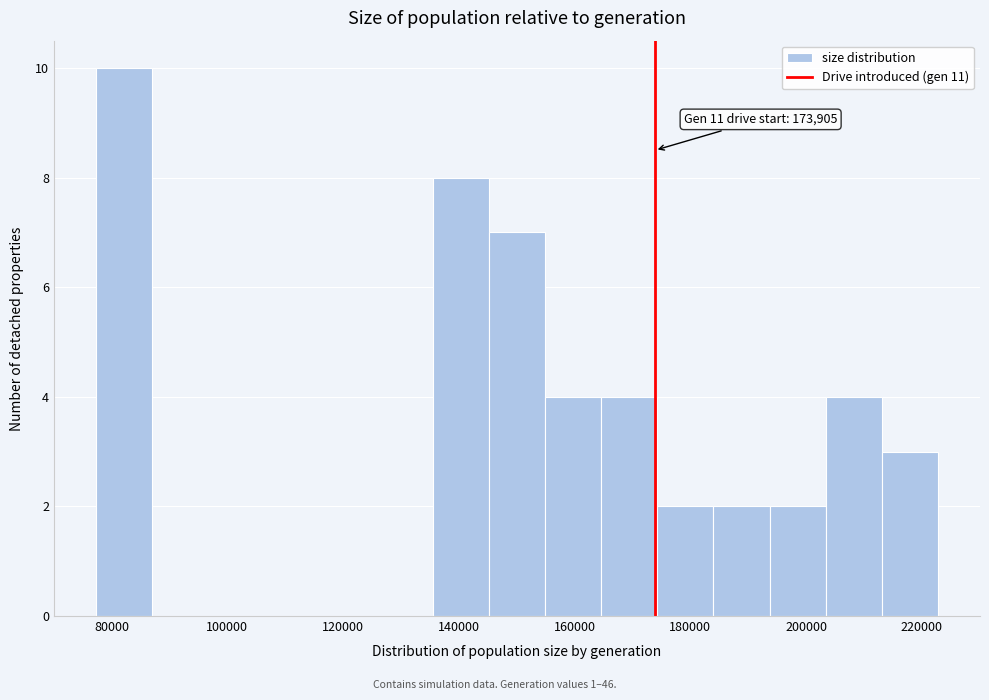

Which range on the x-axis has the tallest bar?

78000 to 88000